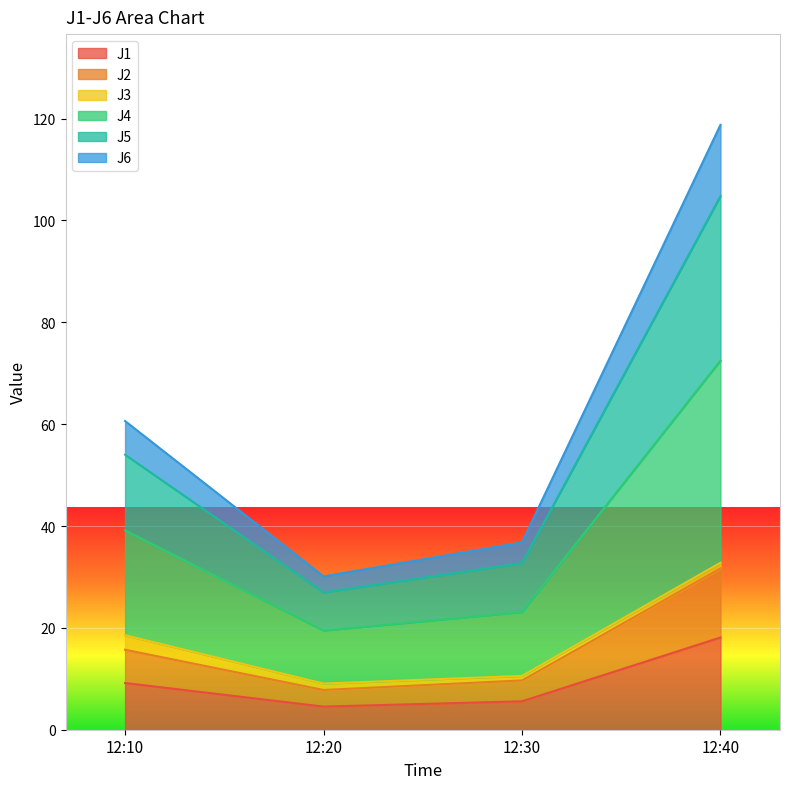

At which label does J1 first exceed 9?

12:10